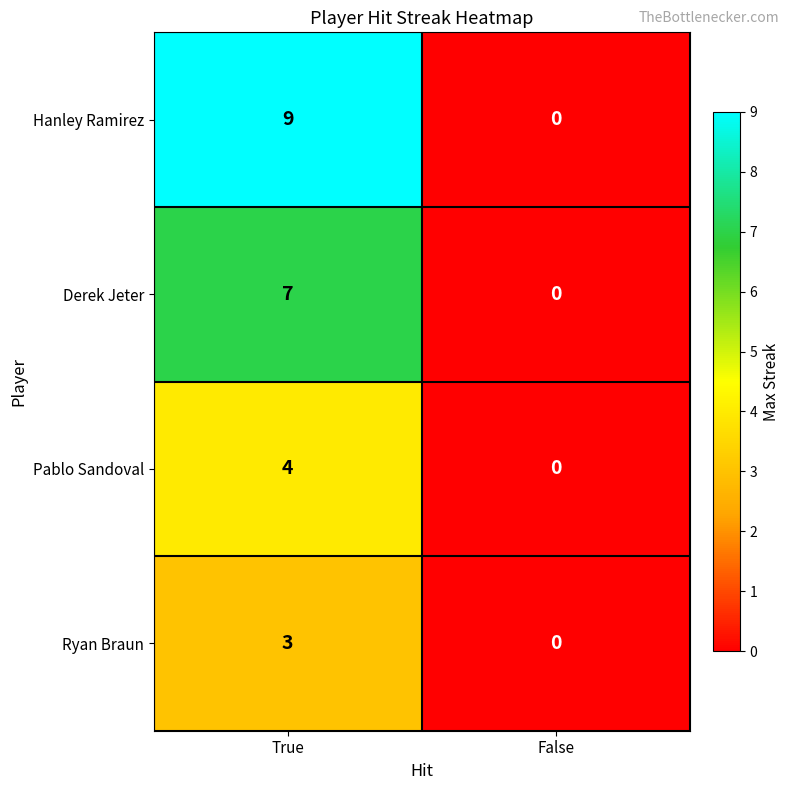

What is the sum of the Hanley Ramirez values at True and False?

9